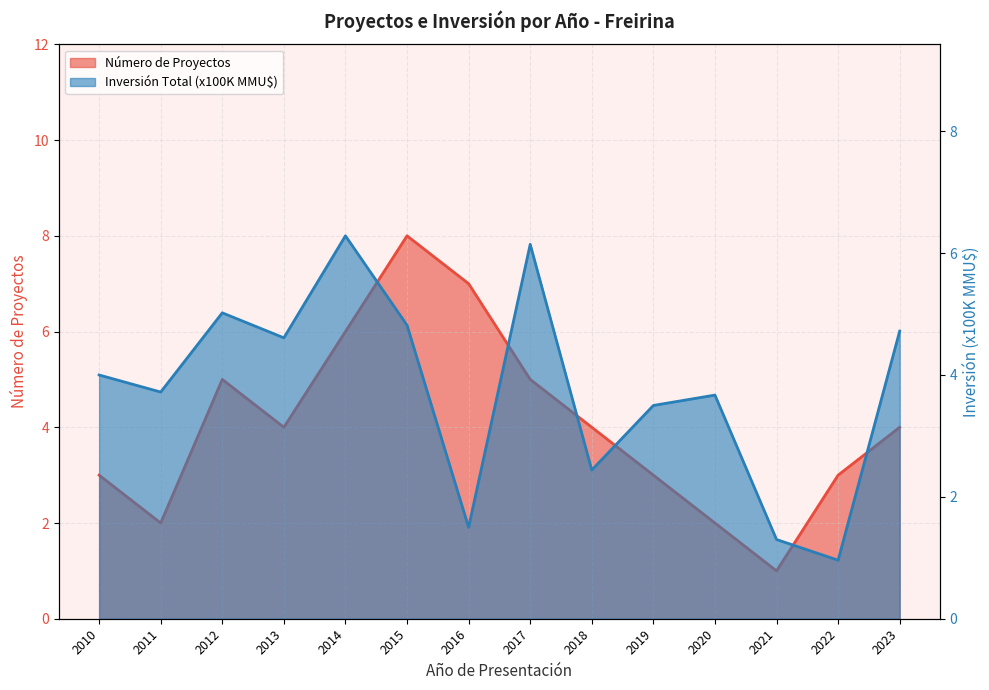

Does the chart display data point markers on the line(s)?

No